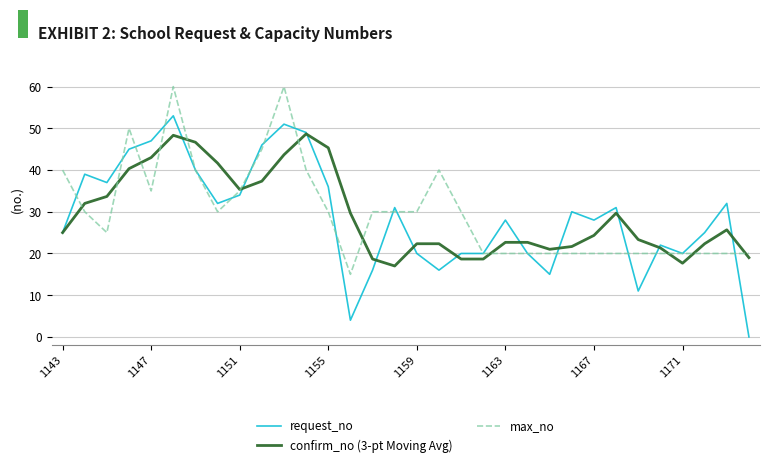

Which series has the widest spread of values?

request_no